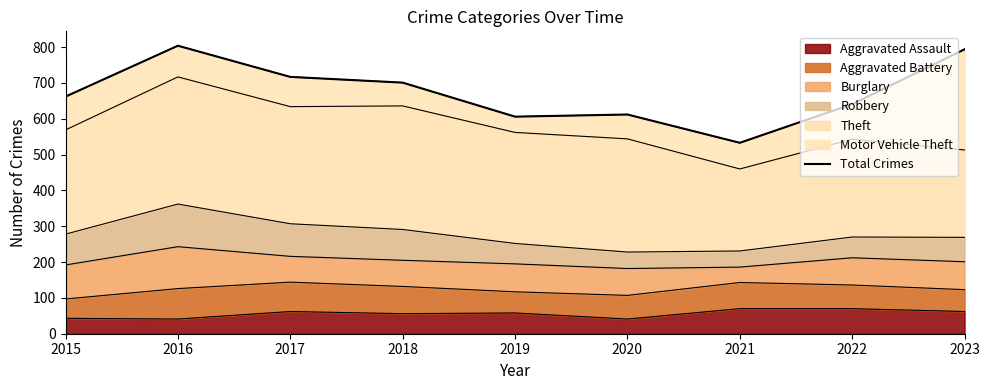

What is the average value?

674